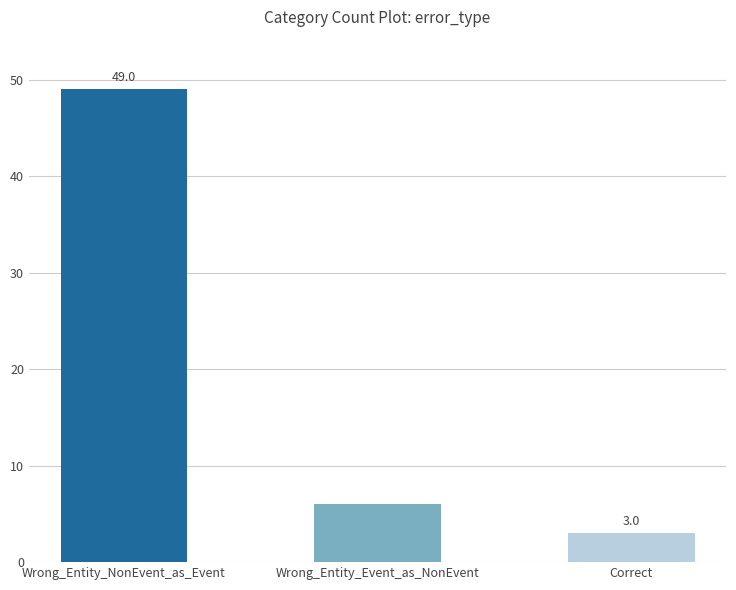

Are the bars horizontal?

No